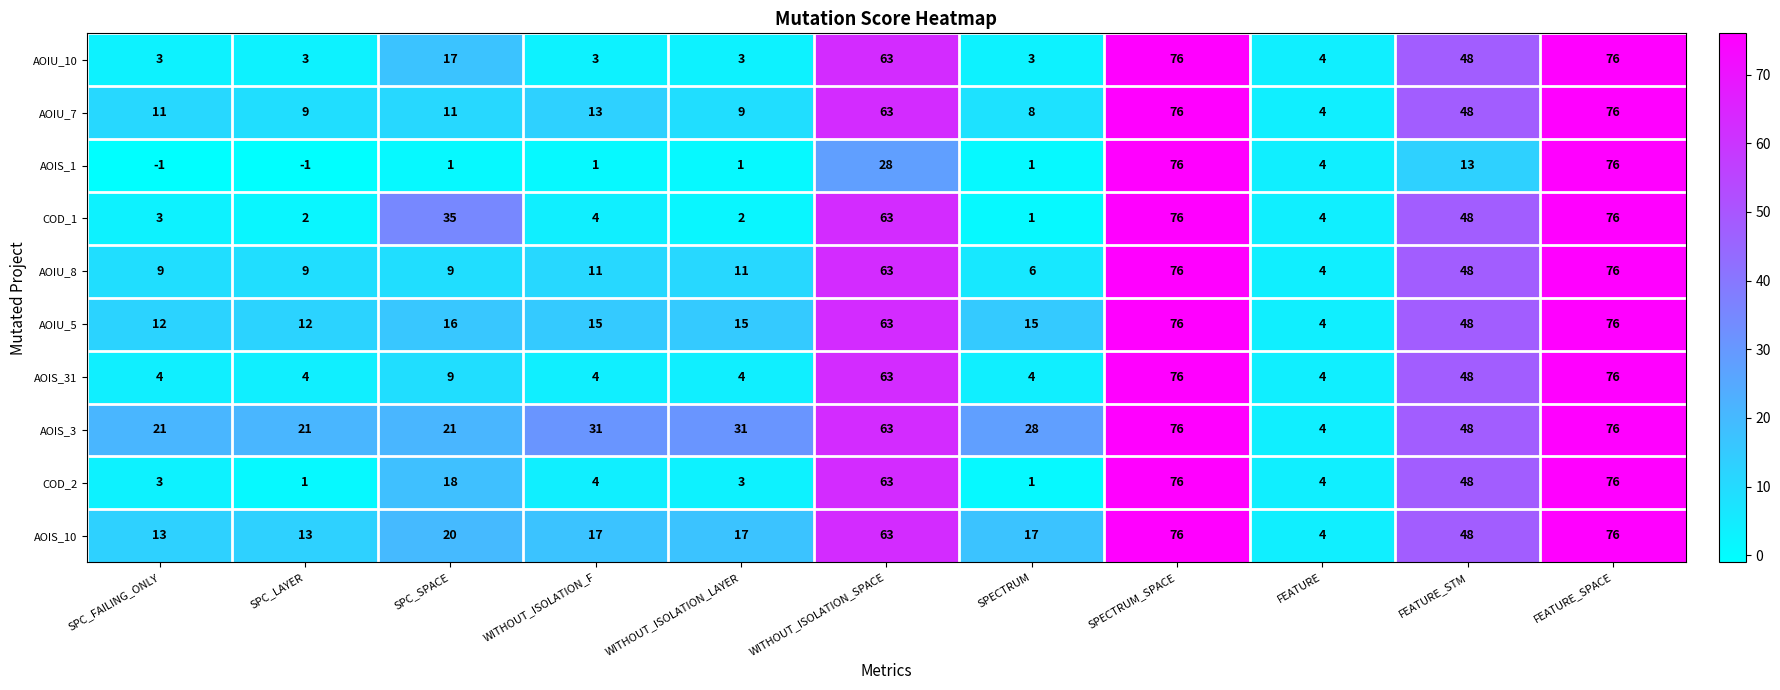

Which category has the lowest value in the AOIU_5 series?

FEATURE